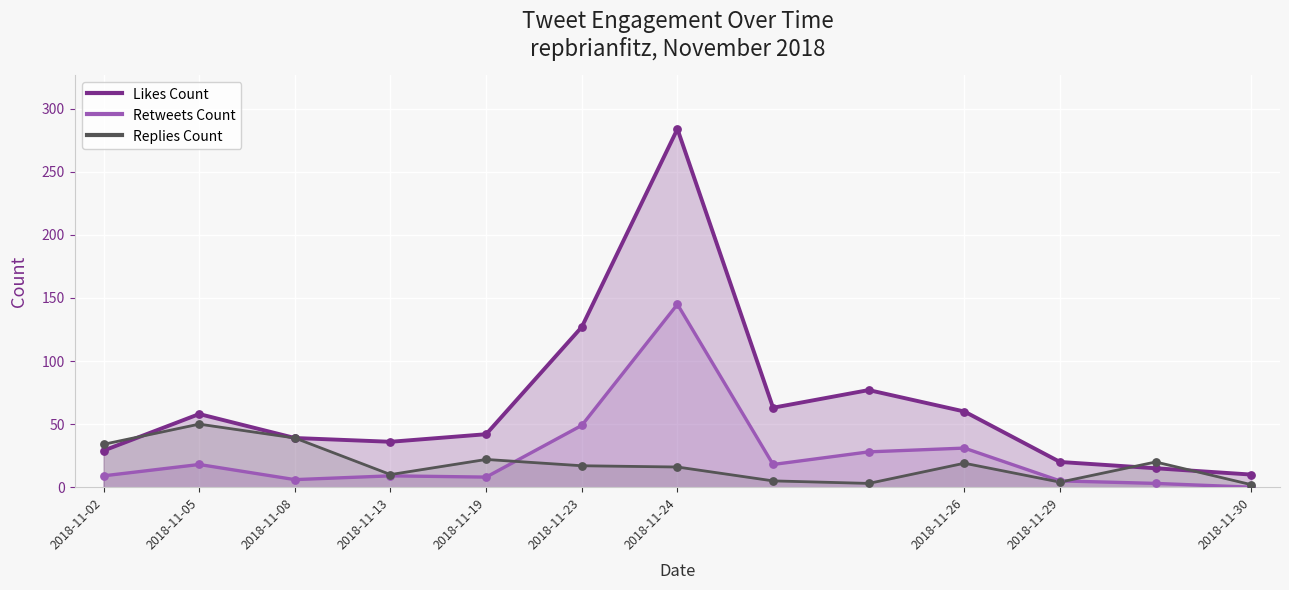

At how many categories does at least one series exceed 13?

12